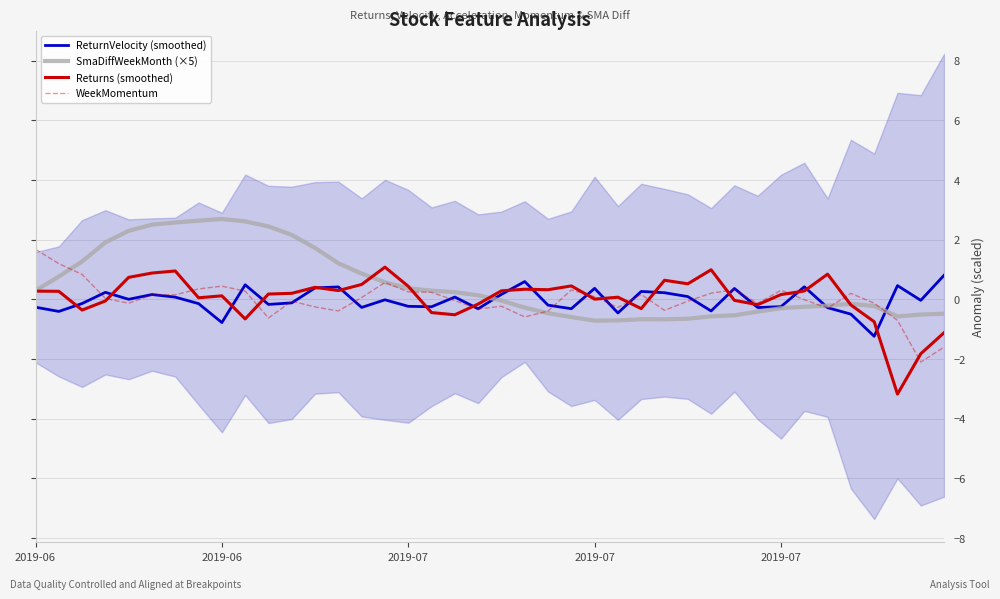

True or false: SmaDiffWeekMonth (×5) and Returns (smoothed) cross at least once.

True